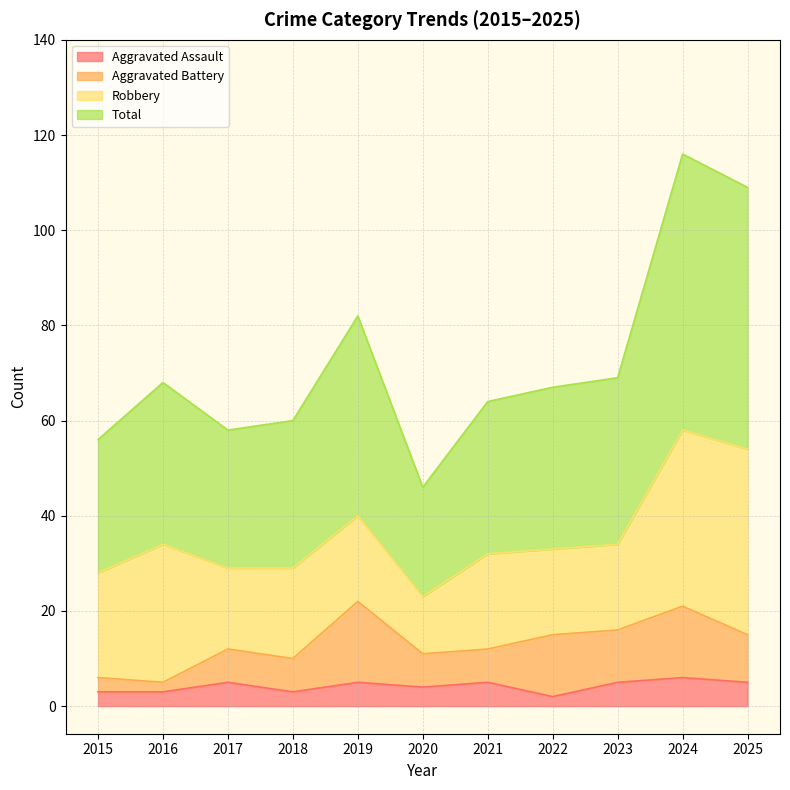

True or false: Total and Aggravated Assault intersect in this chart.

False